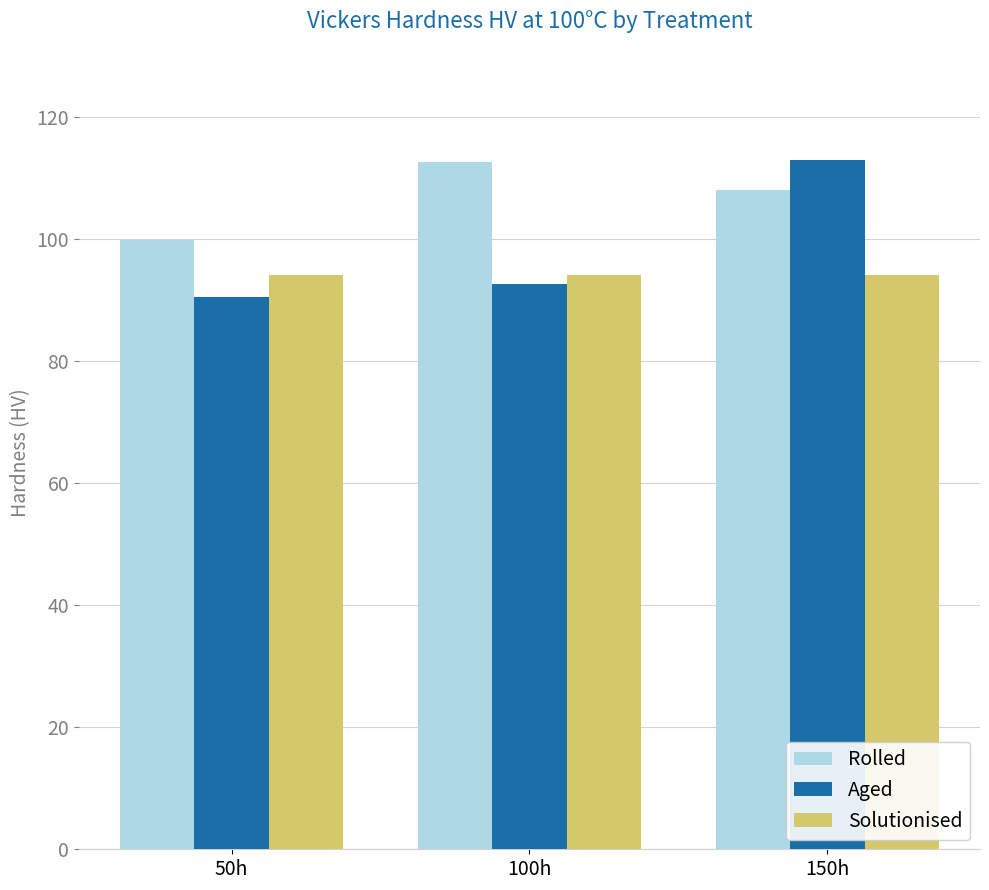

At how many categories does at least one series exceed 94?

3